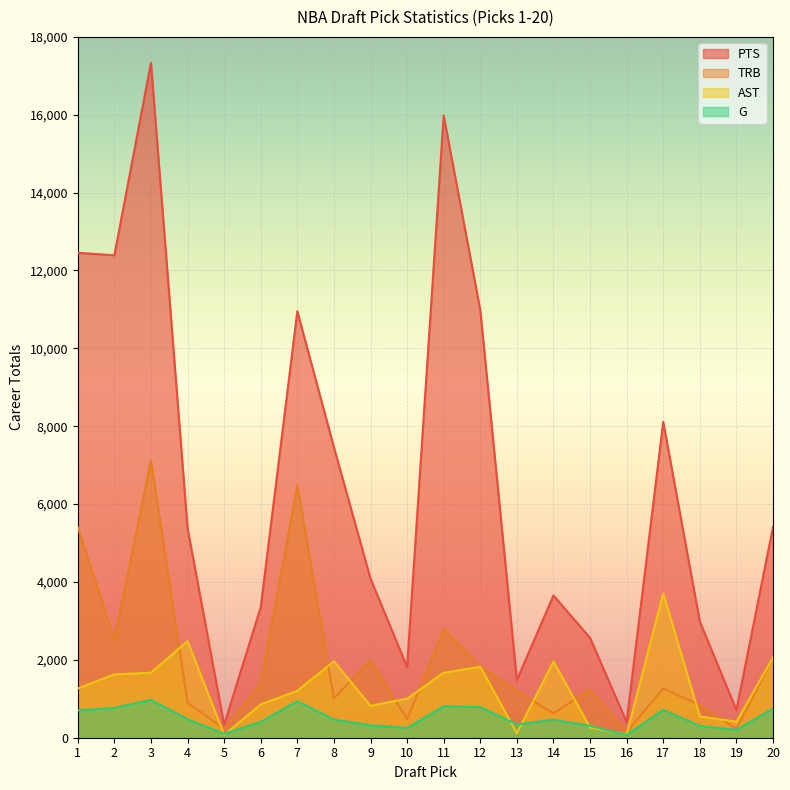

What is the total value across all series at 4?

9235